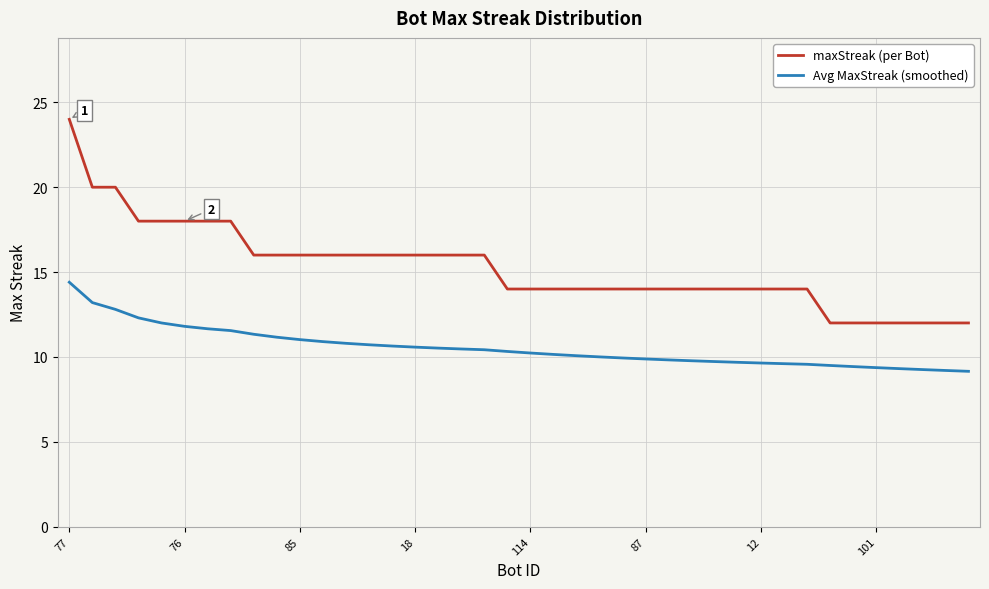

Does the chart display data point markers on the line(s)?

No